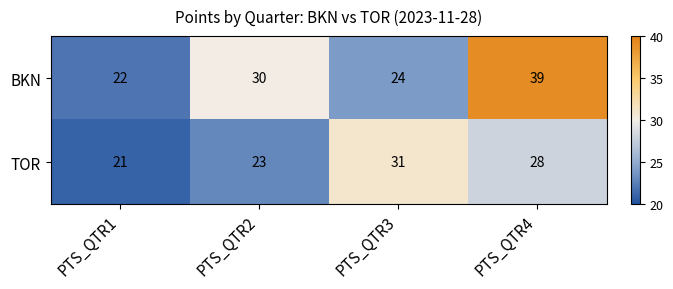

Which series has the largest total across all categories?

BKN